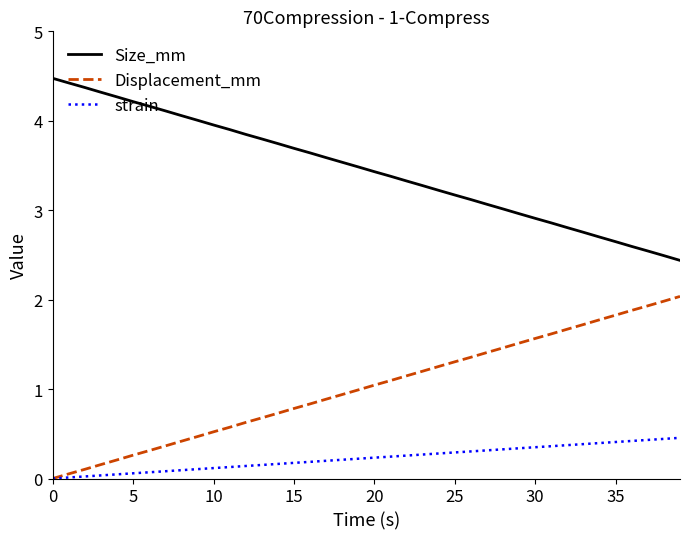

True or false: Size_mm and strain intersect in this chart.

False